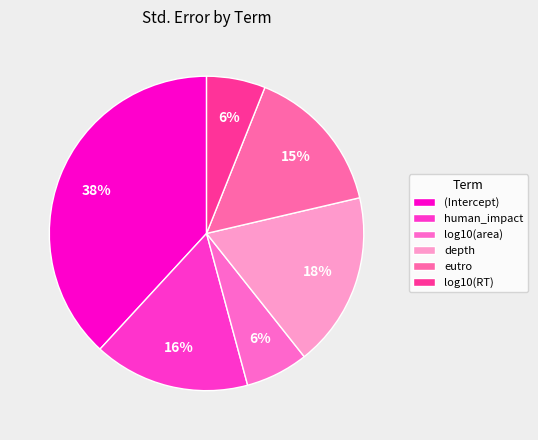

Count the number of slices in the pie.

6